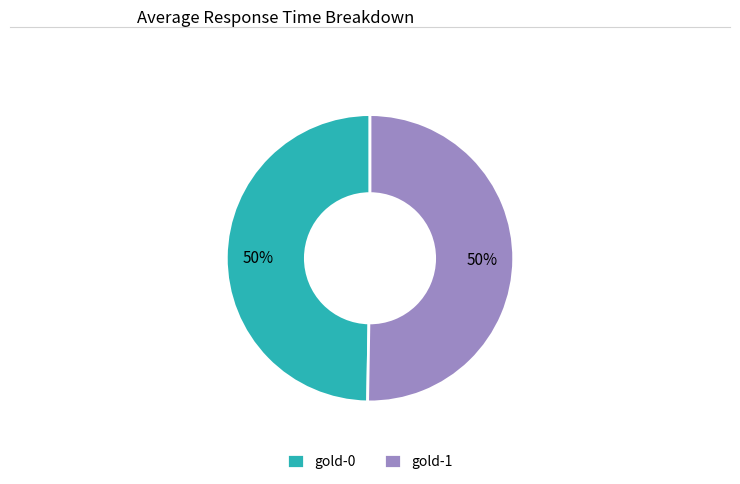

Is the sum of gold-0 and gold-1 greater than half?

Yes